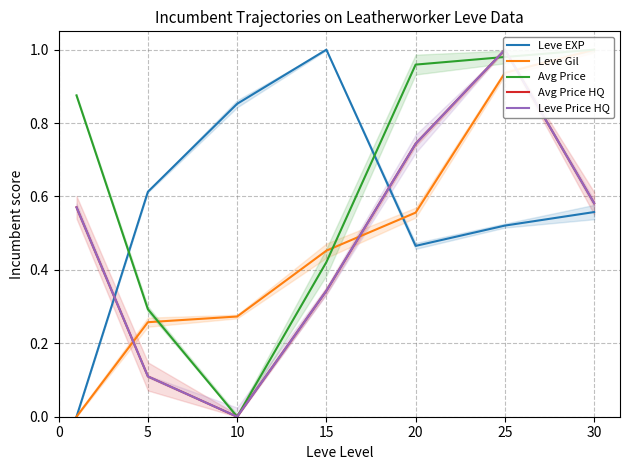

What is the maximum value for Leve Price HQ?

1.0